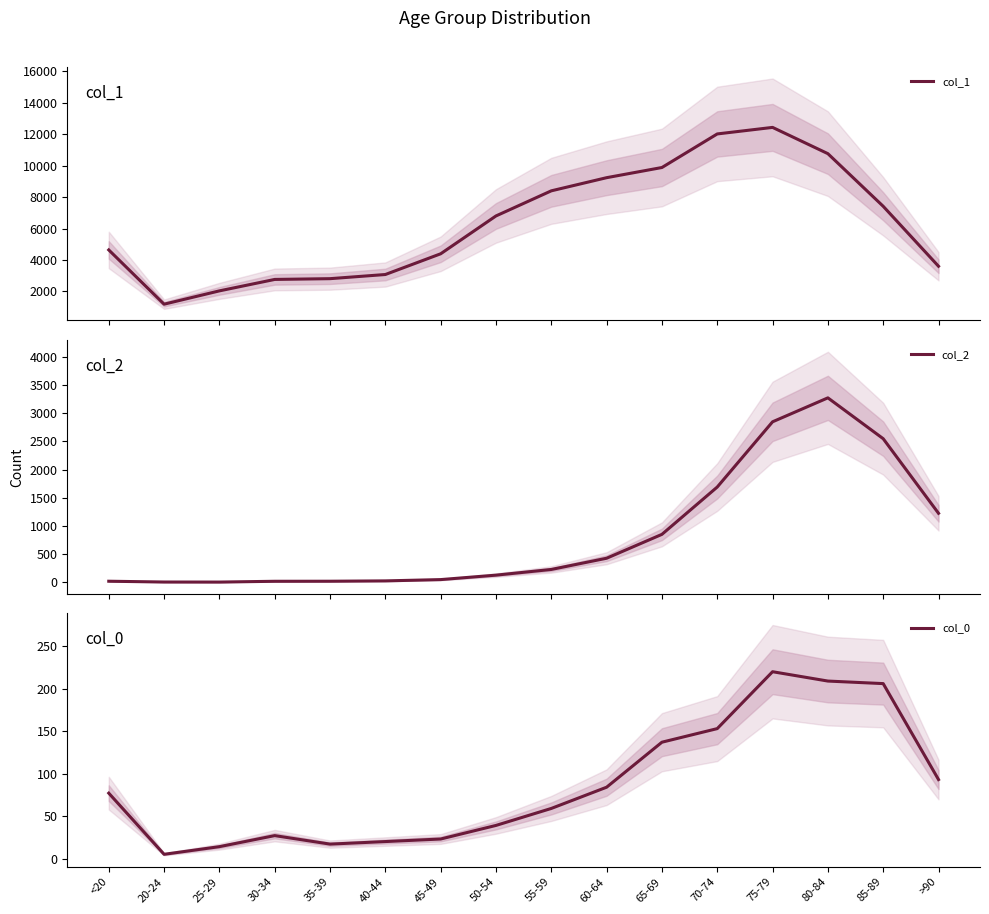

Between 50-54 and 85-89, which series saw the biggest shift?

col_2